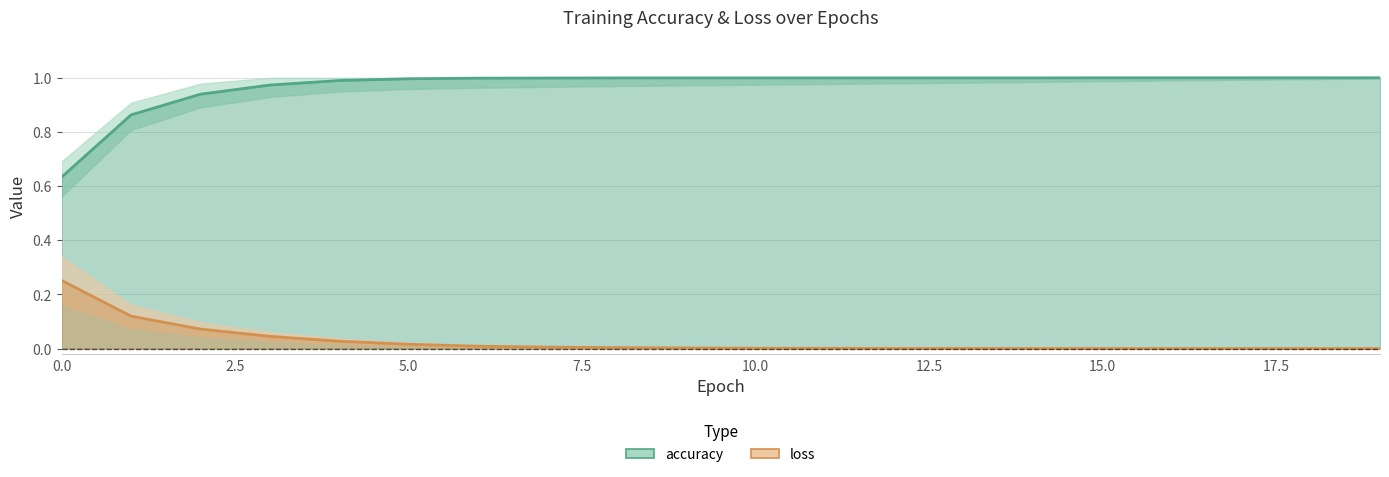

Reading left to right, transcribe all the data shown in this chart.

accuracy: 0.6	0.9	0.9	1.0	1.0	1.0	1.0	1.0	1.0	1.0	1.0	1.0	1.0	1.0	1.0	1.0	1.0	1.0	1.0	1.0
loss: 0.3	0.1	0.1	0.0	0.0	0.0	0.0	0.0	0.0	0.0	0.0	0.0	0.0	0.0	0.0	0.0	0.0	0.0	0.0	0.0